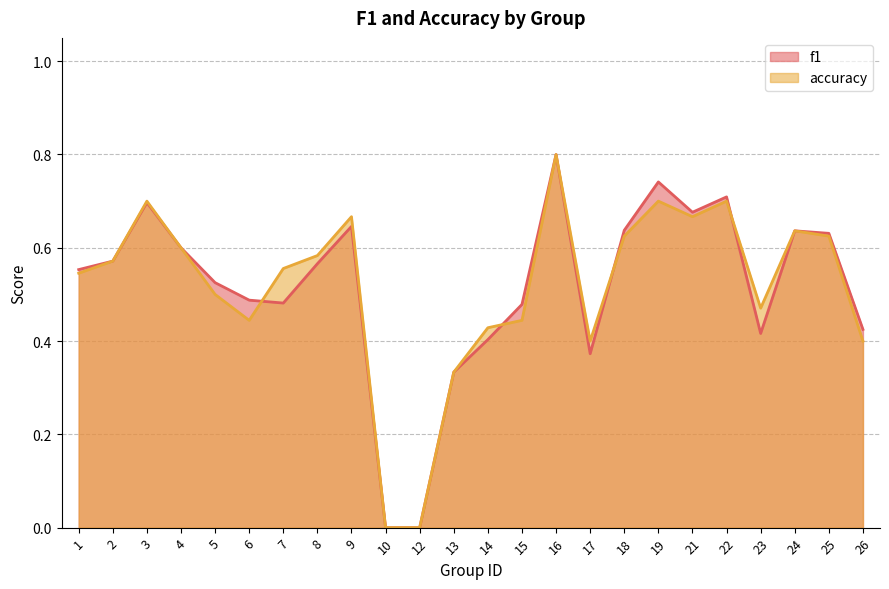

True or false: f1 has more than 1 interior local peaks.

True